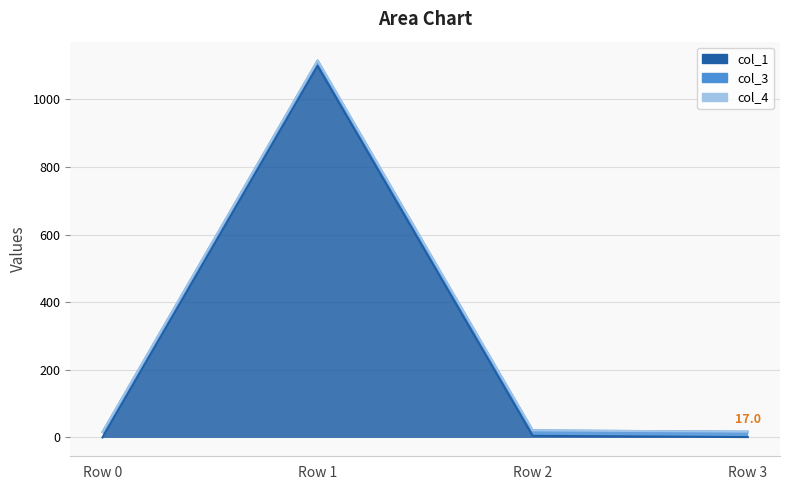

Reading left to right, extract all data points from this chart.

col_1: 0.0	1099.1	4.8	1.0
col_3: 16.0	16.0	16.0	16.0
col_4: 0.0	0.0	0.0	0.0